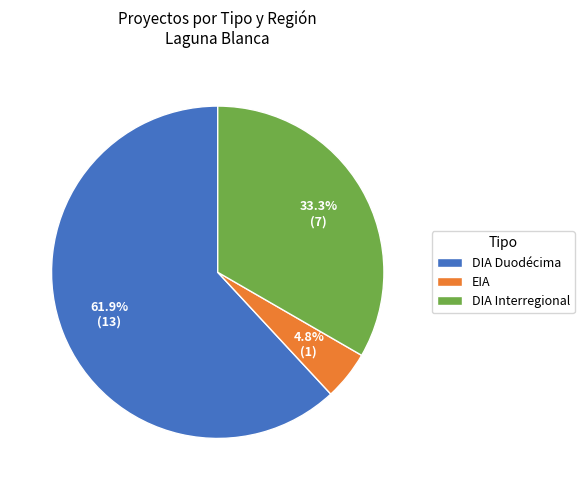

How many segments does this pie chart have?

3